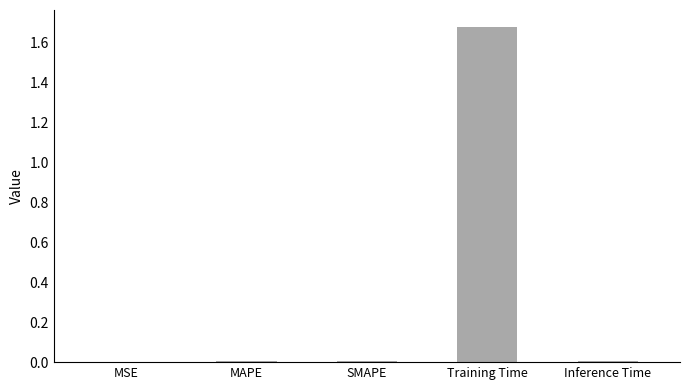

Is it true that the value at SMAPE is 0.0?

True